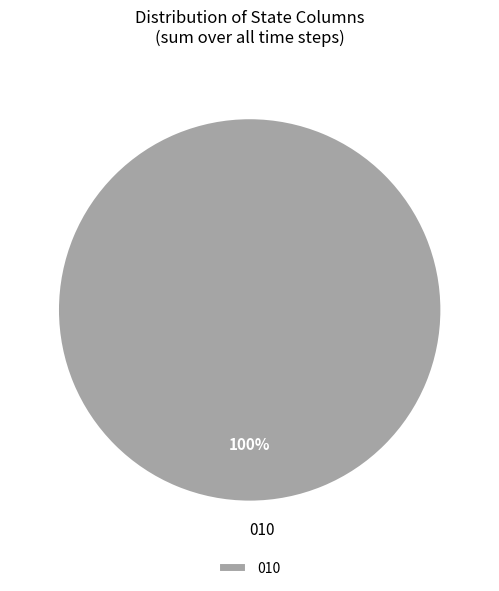

True or false: 010 accounts for 100% of the total.

True